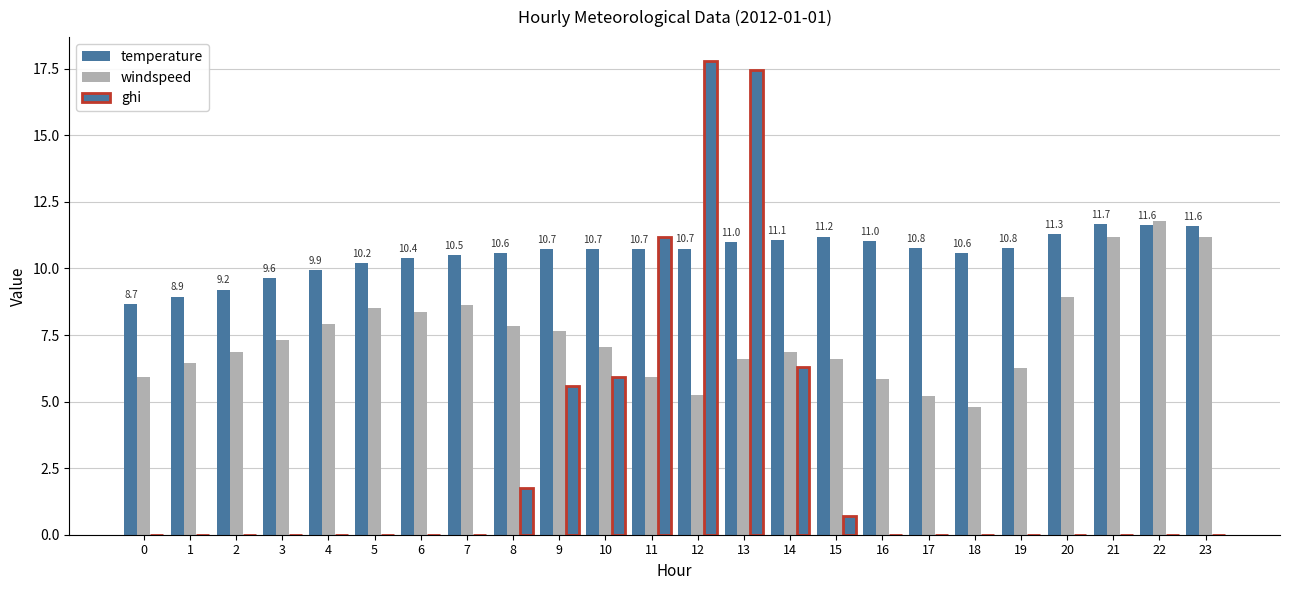

Are the bars grouped side by side (vs. stacked)?

Yes